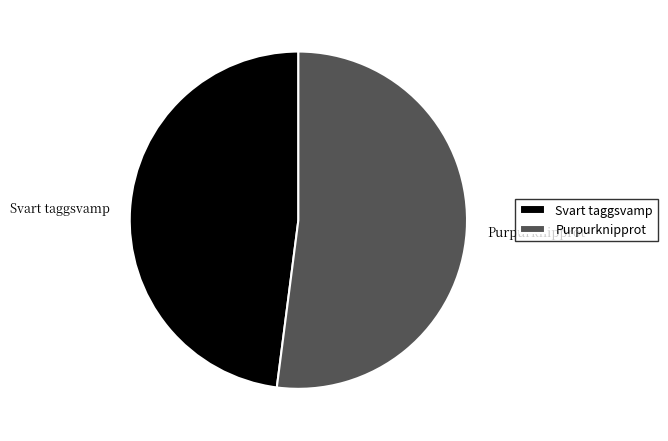

Which slice is the largest?

Purpurknipprot